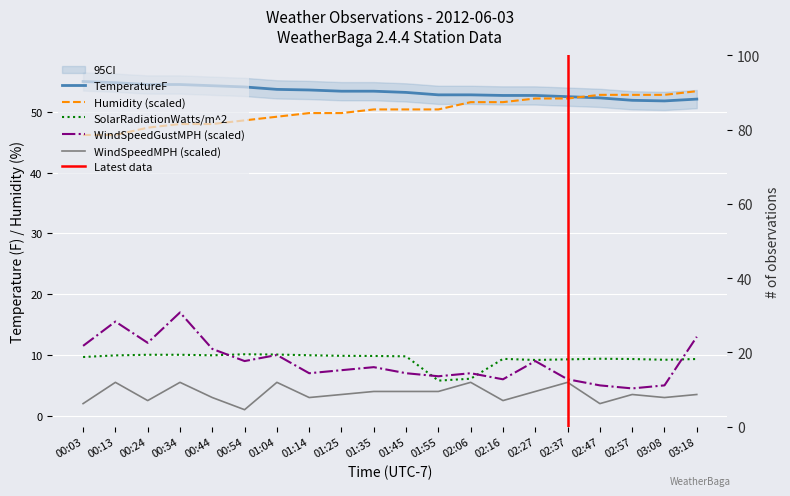

Between 00:34 and 01:45, which series saw the biggest shift?

WindSpeedGustMPH